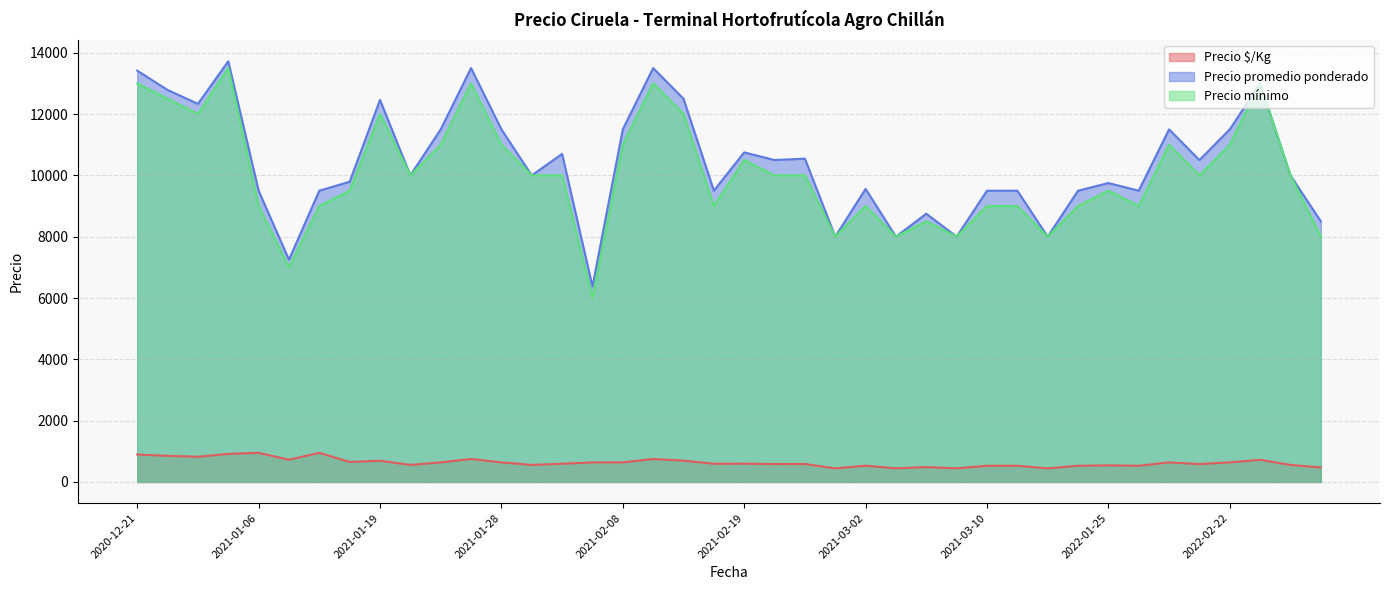

How many values in the Precio promedio ponderado series exceed 10000?

19